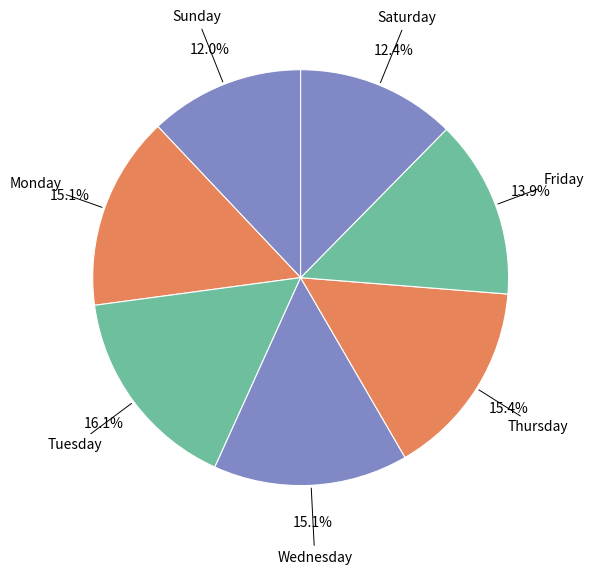

To the nearest percent, what percentage of the pie is Friday?

14%